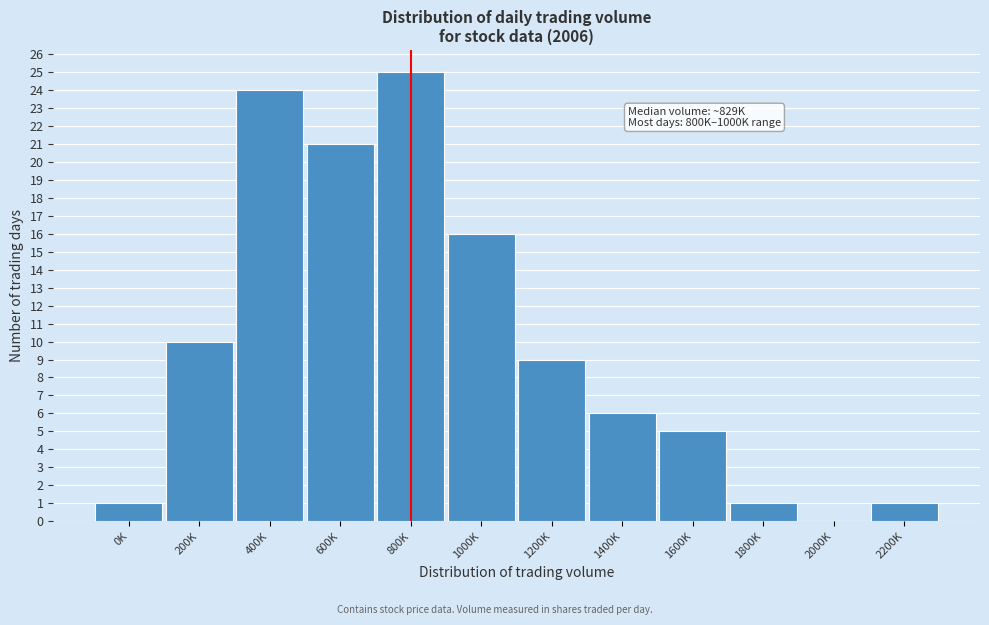

Reading left to right, extract all data points from this chart.

0K=1	200K=10	400K=24	600K=21	800K=25	1000K=16	1200K=9	1400K=6	1600K=5	1800K=1	2000K=0	2200K=1